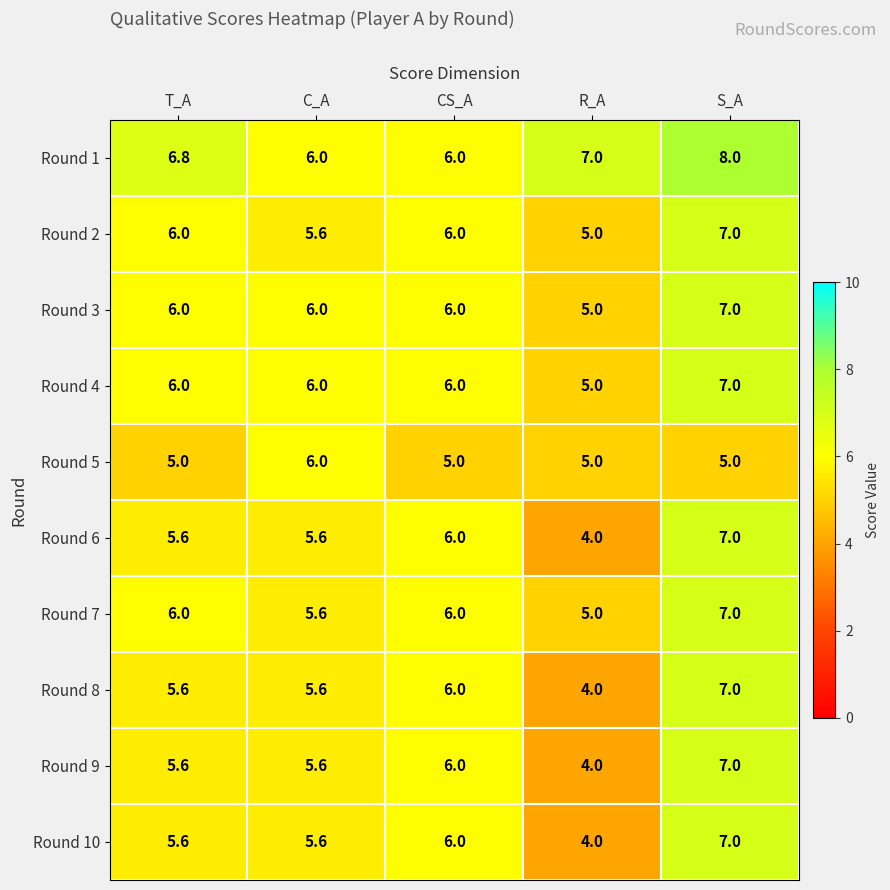

True or false: Round 10 has a value of 2.1 at C_A.

False